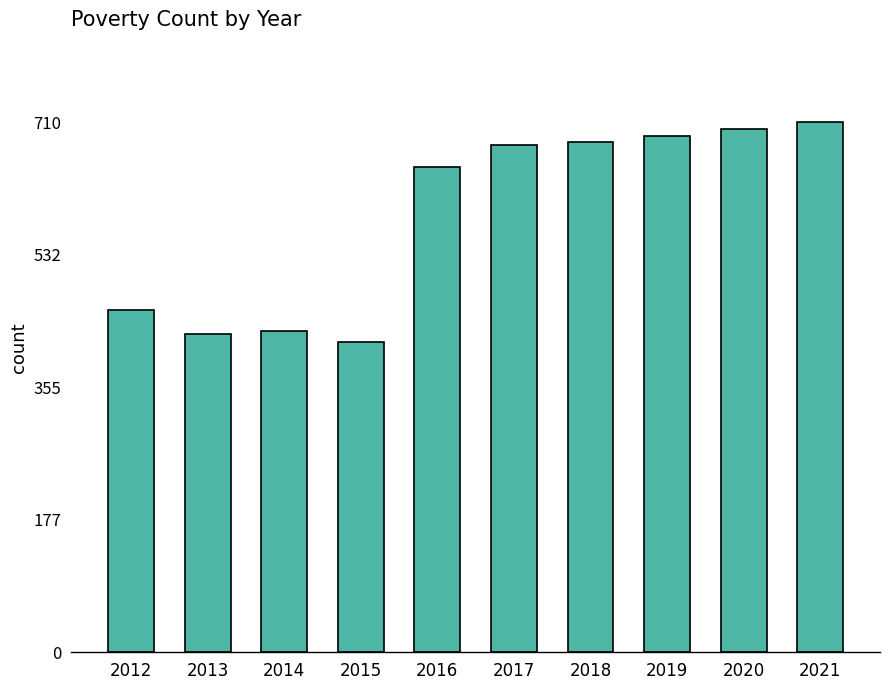

Reading right to left, what are all the values shown in this chart?

710	701	692	683	679	650	415	430	426	459